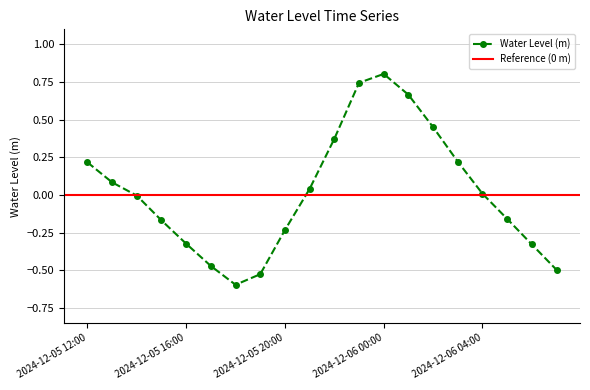

What is the change in value from 2024-12-05 17:00 to 2024-12-06 00:00?

+1.3